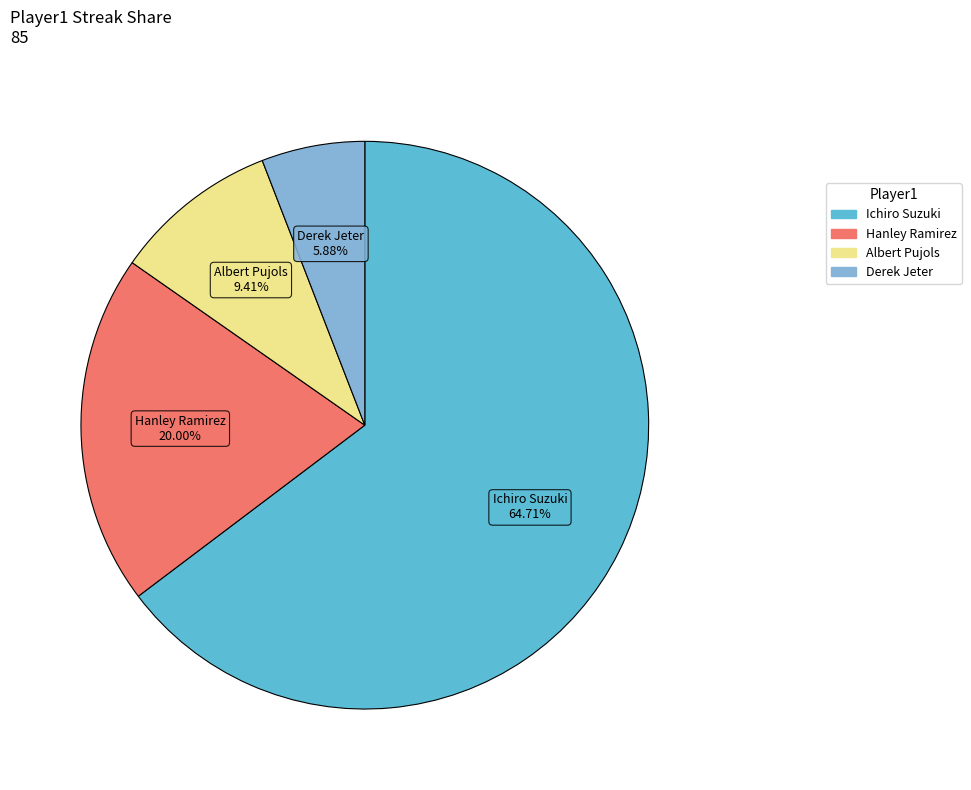

To the nearest percent, what is the average slice percentage?

25%